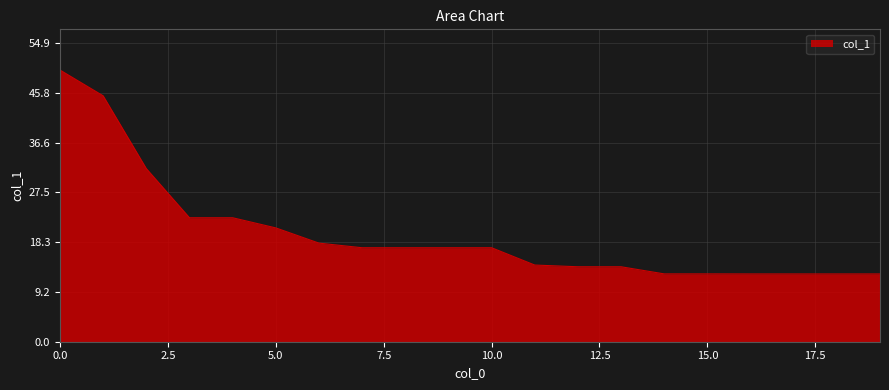

What is the maximum value shown in the chart?

49.9